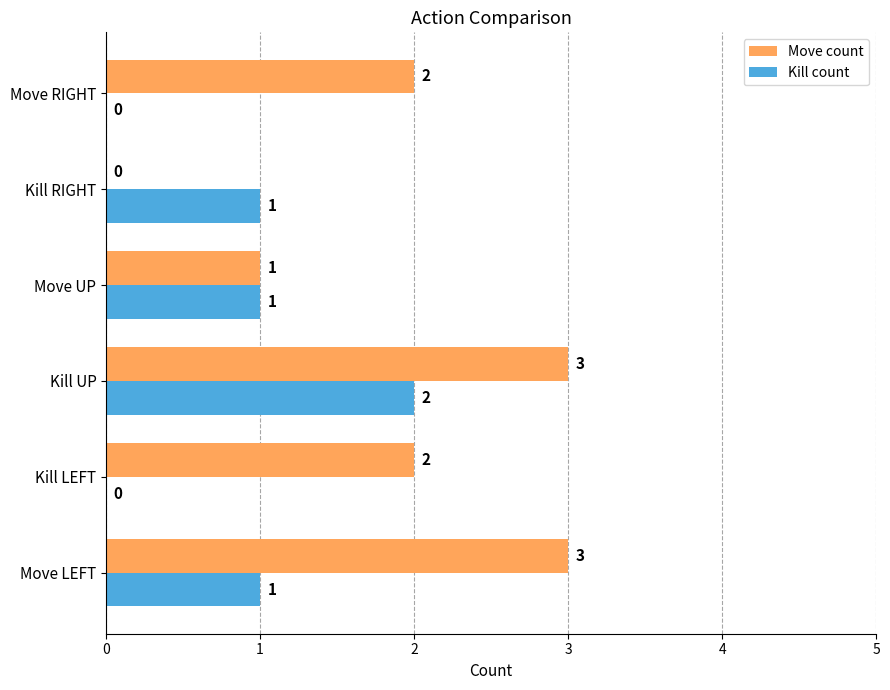

Between Kill RIGHT and Move RIGHT, which series saw the biggest shift?

Move count